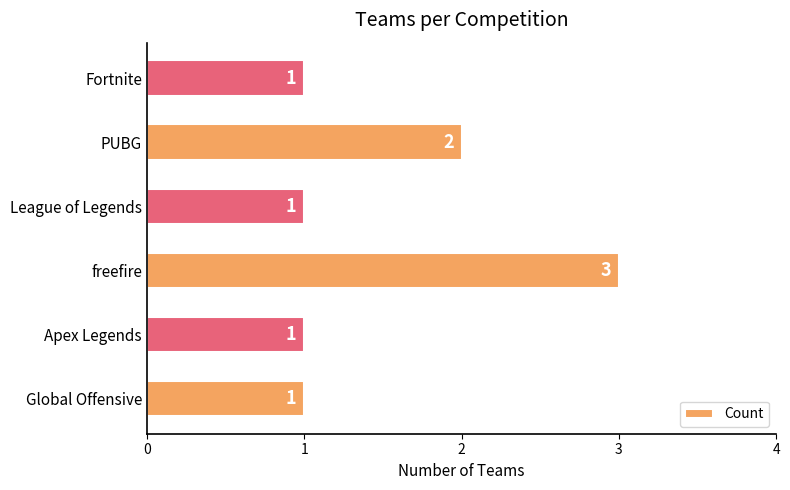

At which label is the value closest to 2?

PUBG